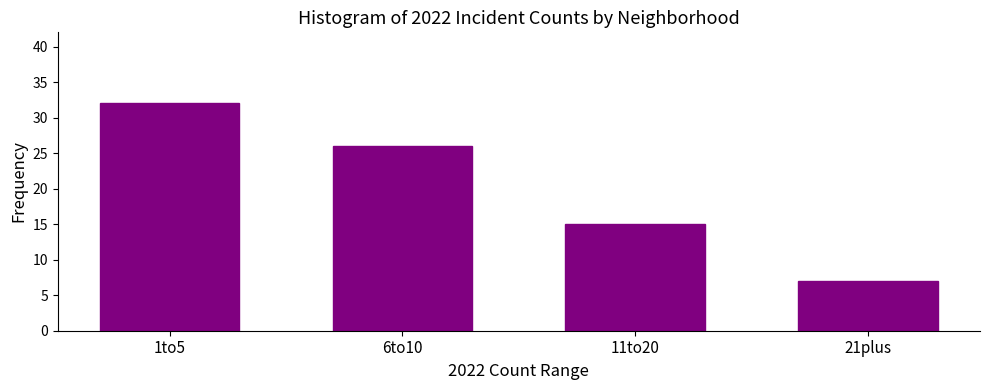

Reading left to right, transcribe all the data shown in this chart.

1to5=32	6to10=26	11to20=15	21plus=7